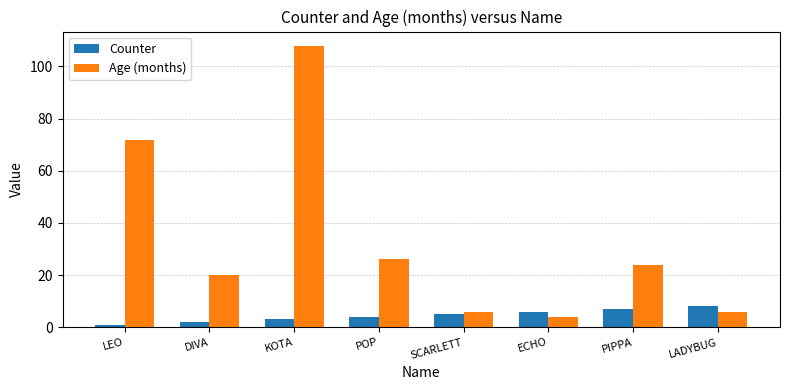

Which series has the largest range (max minus min)?

Age (months)